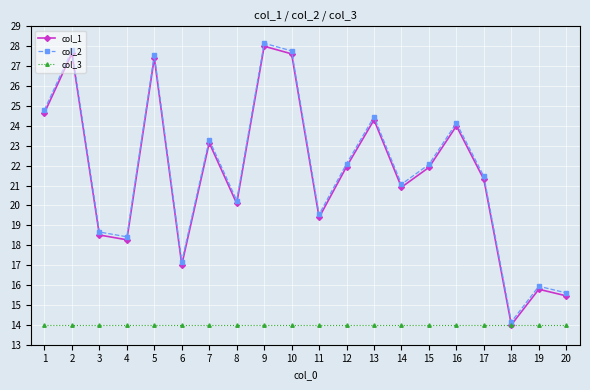

Is it true that col_1 equals 25.1 at 4?

False